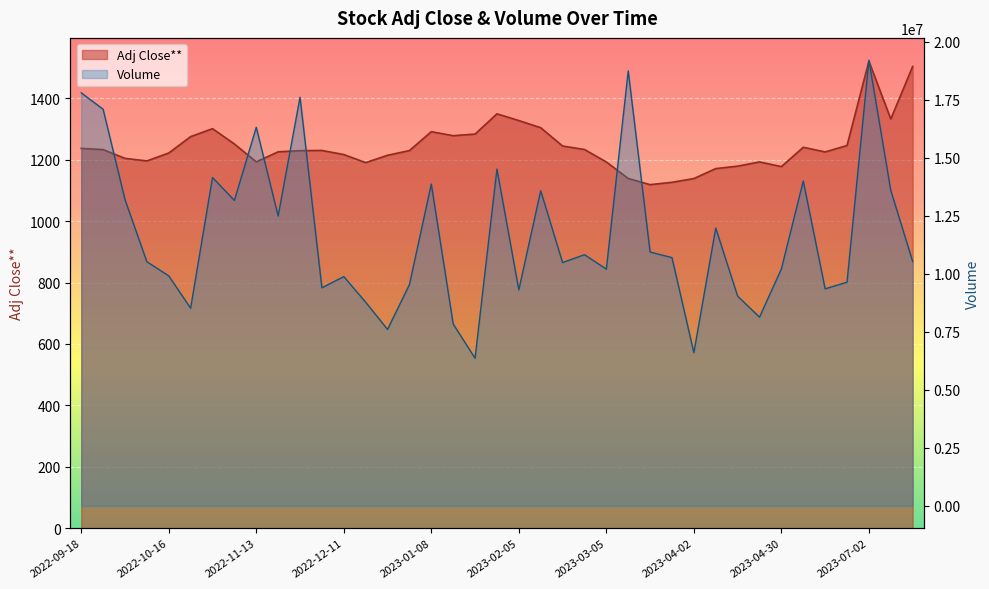

The Adj Close** series shows 2308.7 at 2023-01-08. True or false?

False